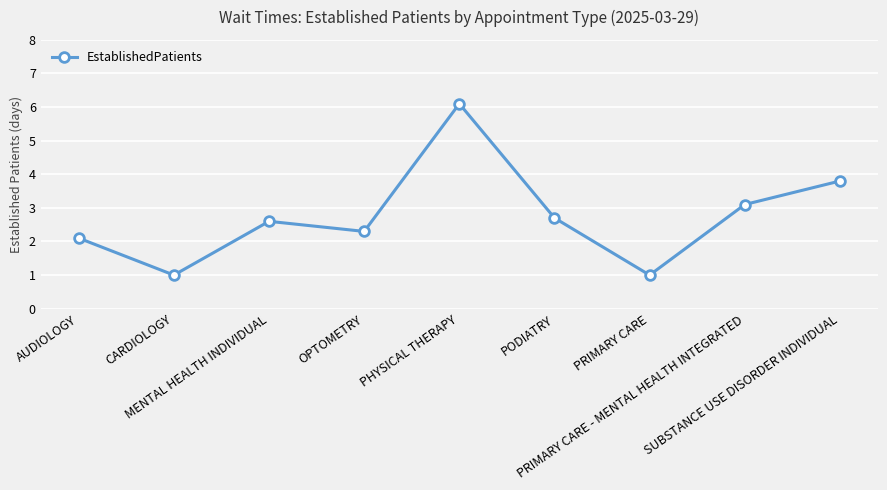

Is this an area chart (filled region under the line)?

No